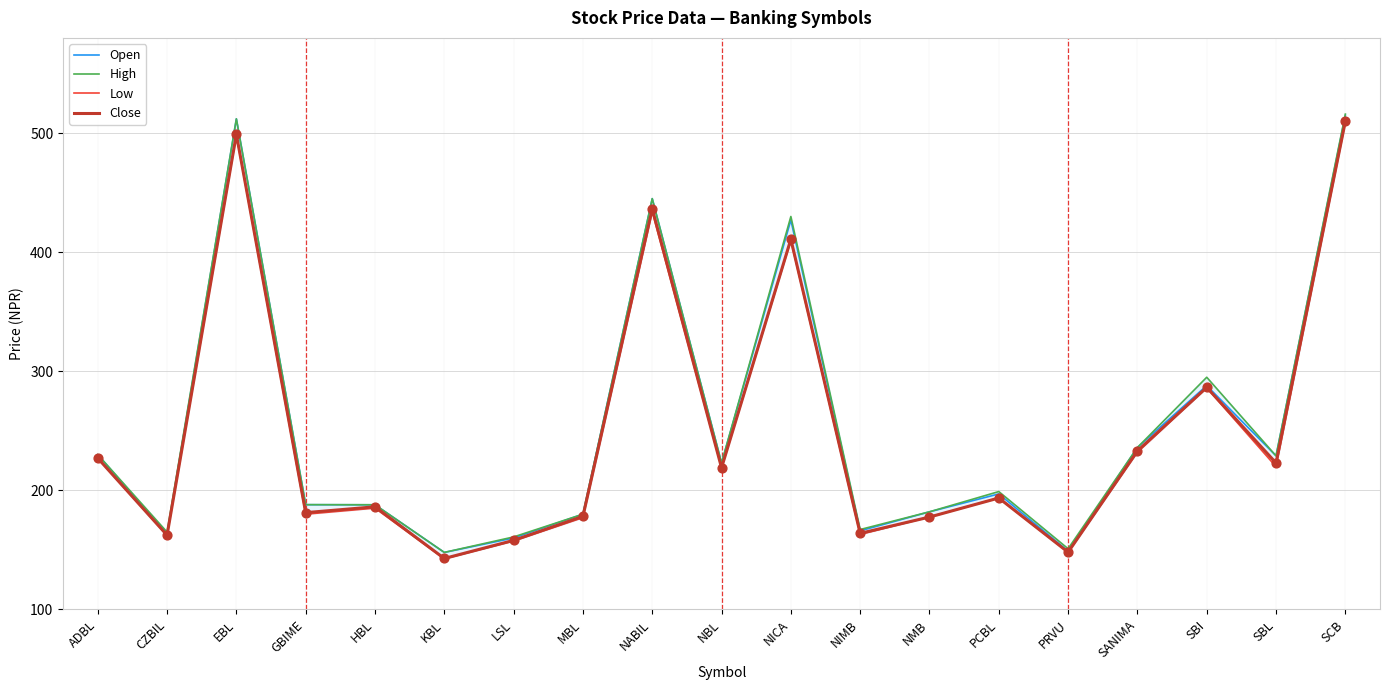

What is the total value across all series at NICA?

1677.9